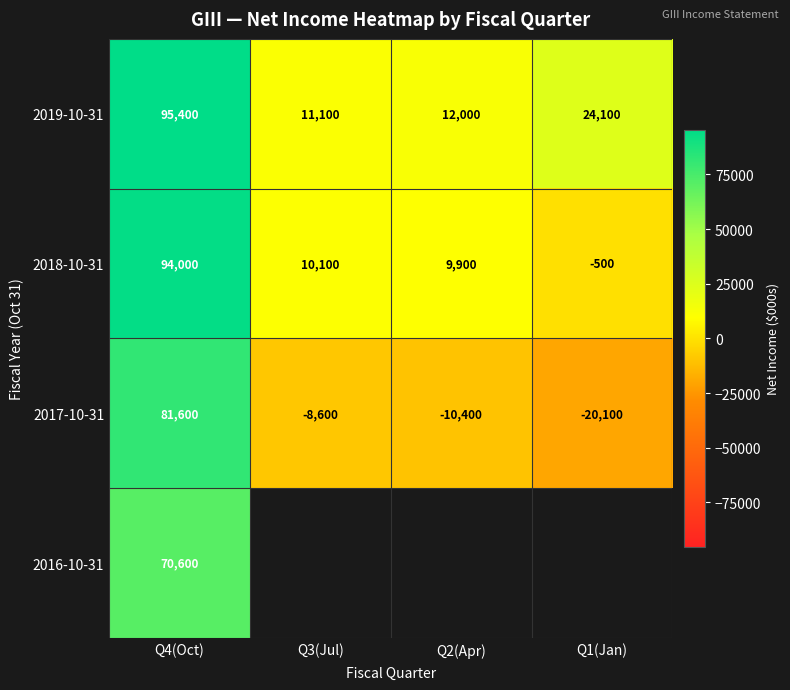

The 2018-10-31 series shows 6054.4 at Q2(Apr). True or false?

False